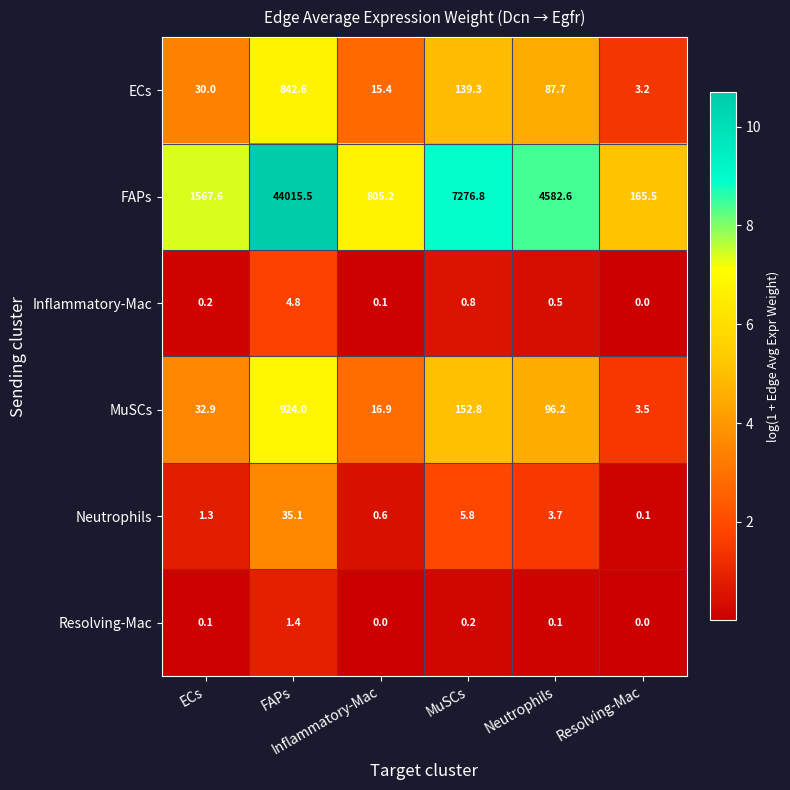

What is the greatest value displayed?

44015.5